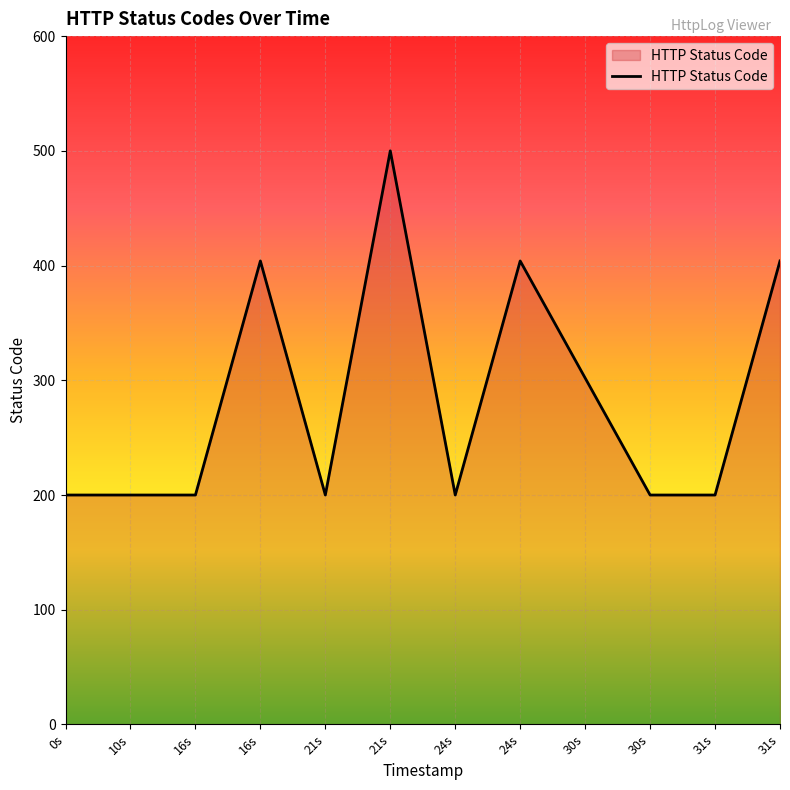

What is the difference between the second highest and second lowest values?

204